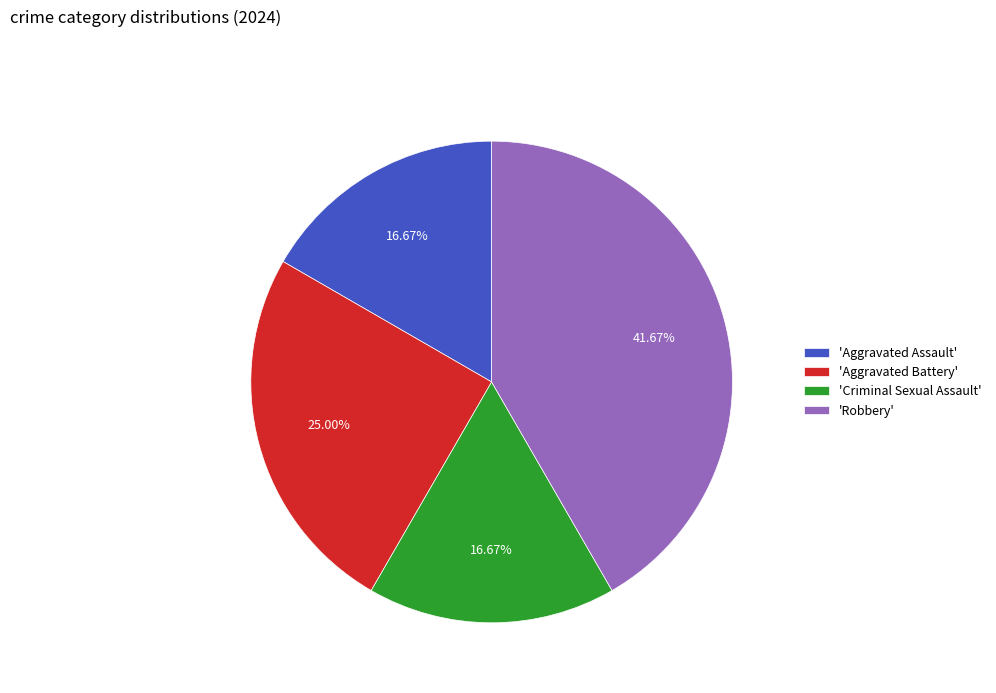

Which slice is the largest?

'Robbery'